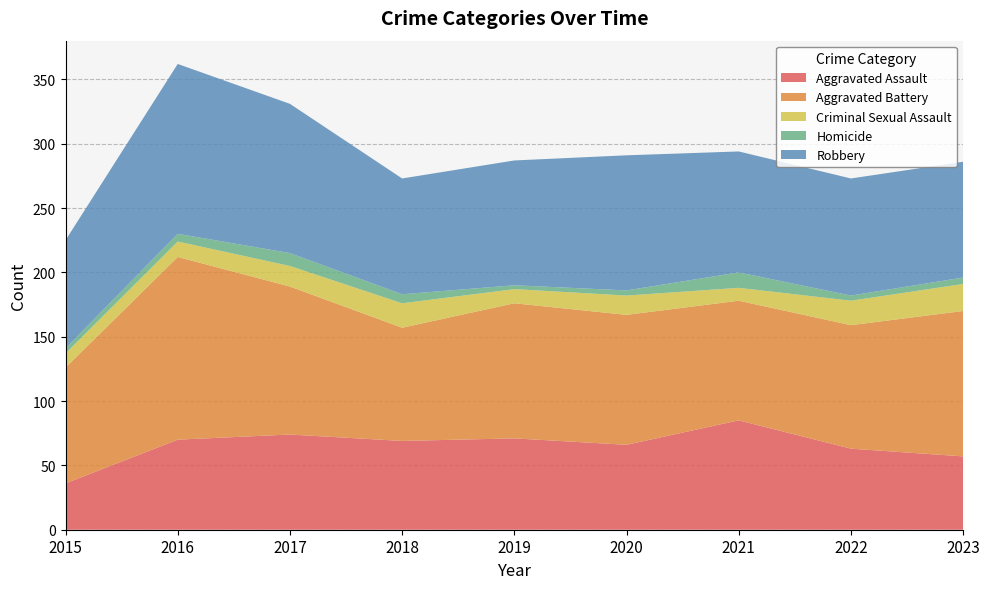

Reading right to left, list all the values displayed in this chart.

Aggravated Assault: 2023=57	2022=63	2021=85	2020=66	2019=71	2018=69	2017=74	2016=70	2015=36
Aggravated Battery: 2023=113	2022=96	2021=93	2020=101	2019=105	2018=88	2017=115	2016=142	2015=90
Criminal Sexual Assault: 2023=21	2022=19	2021=10	2020=15	2019=11	2018=19	2017=16	2016=12	2015=11
Homicide: 2023=5	2022=4	2021=12	2020=4	2019=3	2018=7	2017=10	2016=6	2015=4
Robbery: 2023=90	2022=91	2021=94	2020=105	2019=97	2018=90	2017=116	2016=132	2015=84